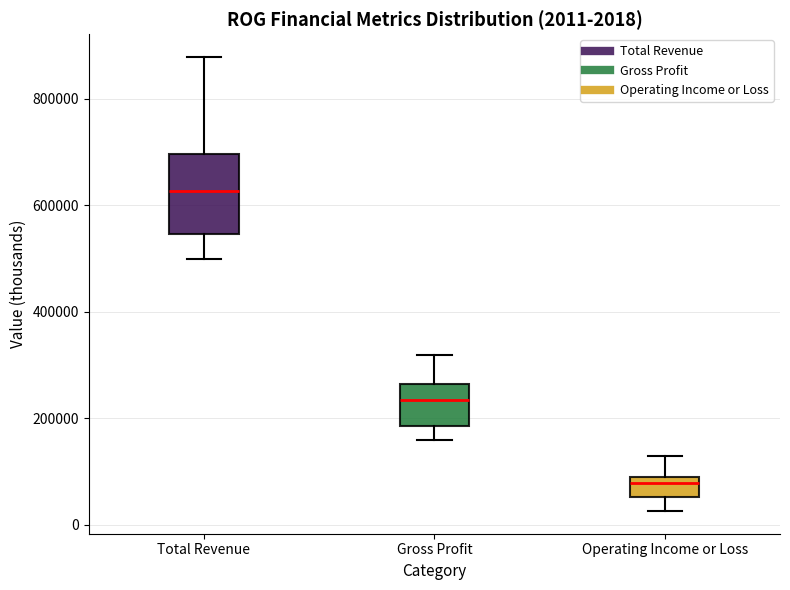

Comparing the boxes themselves (not the whiskers), which one is the tallest?

Total Revenue